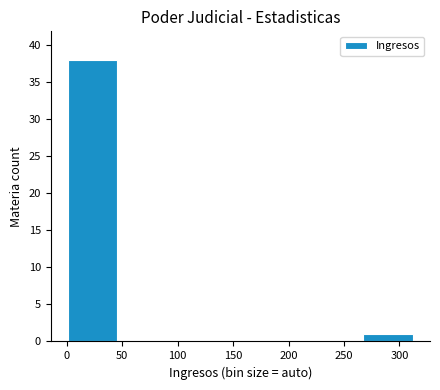

What is the height of the bar covering 270 to 310 on the x-axis? Neither the bar edges nor the heights are printed on the chart, so give them approximately, as read against the axes.

1